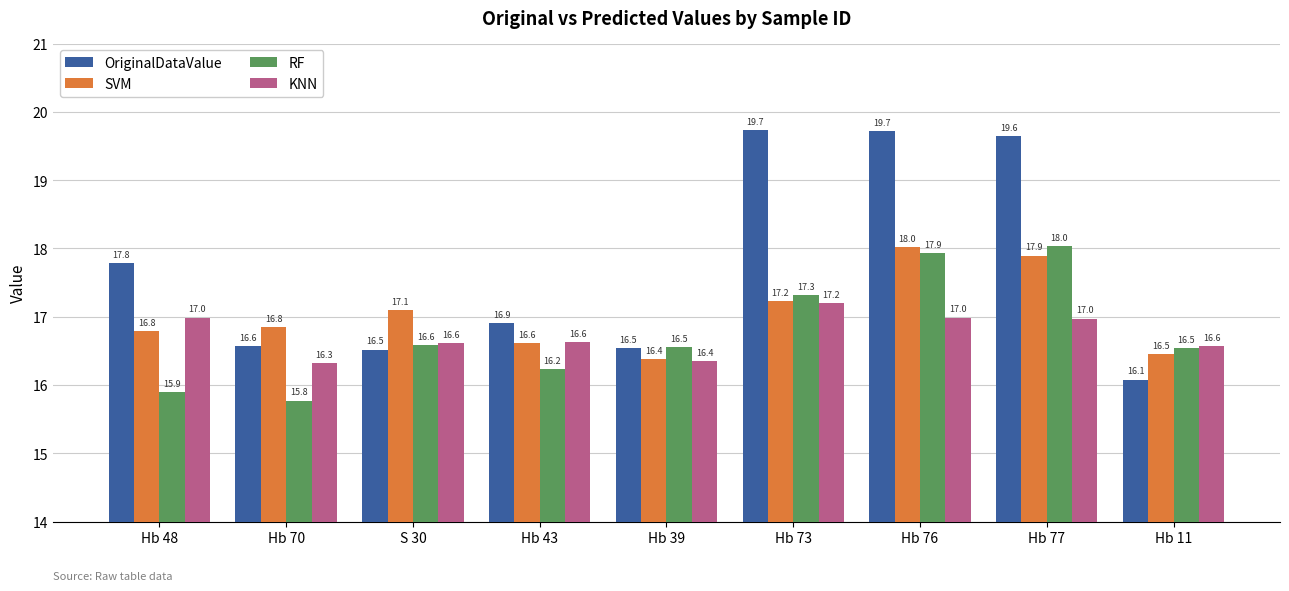

What is the smallest value displayed?

15.8